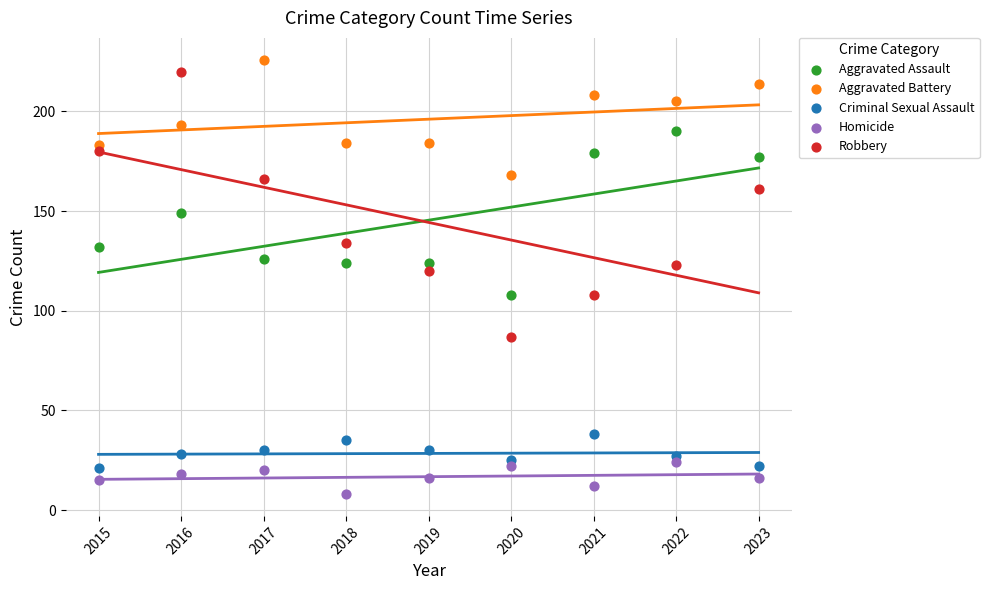

Which series has the largest Y range (max minus min)?

Robbery